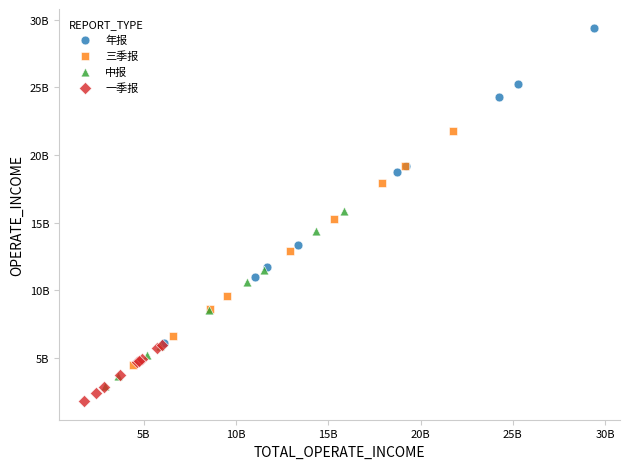

Which series reaches the minimum Y coordinate?

一季报